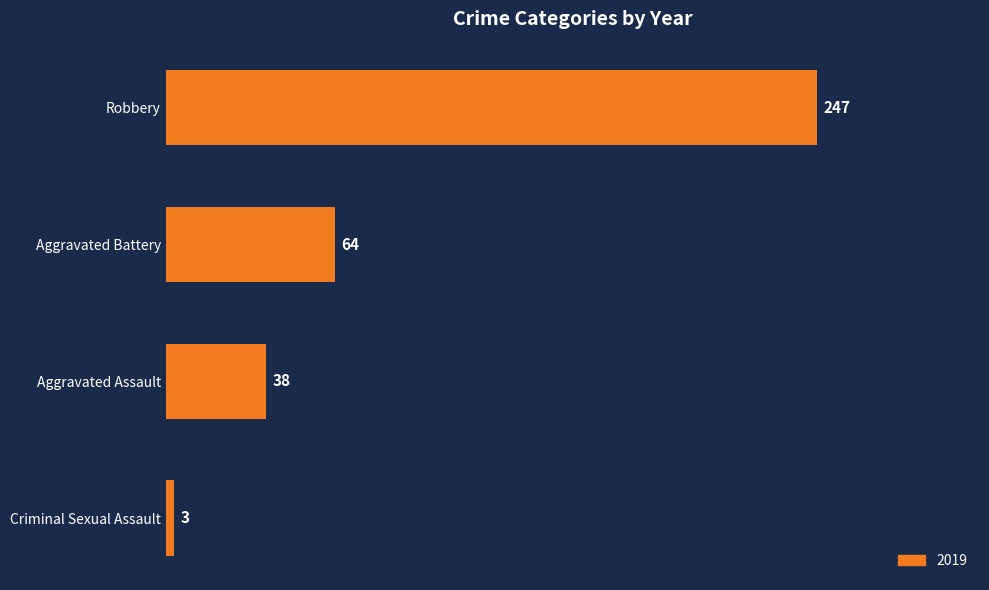

Approximately how many times larger is the value at Robbery compared to Aggravated Battery?

3.9